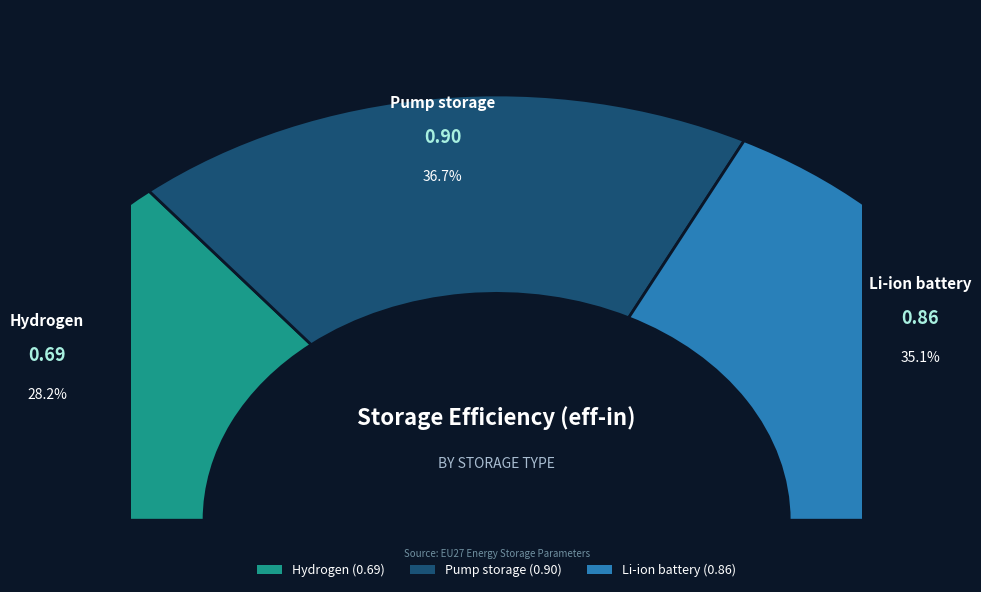

True or false: Hydrogen accounts for 28% of the total.

True